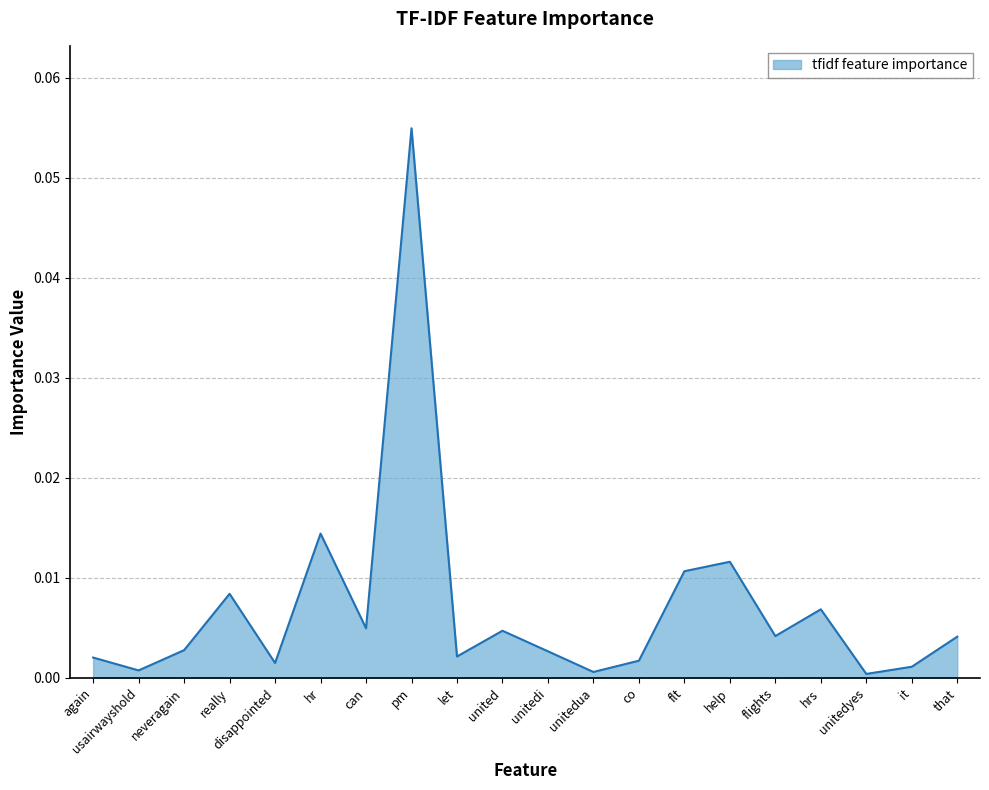

Between can and neveragain, which is larger?

can